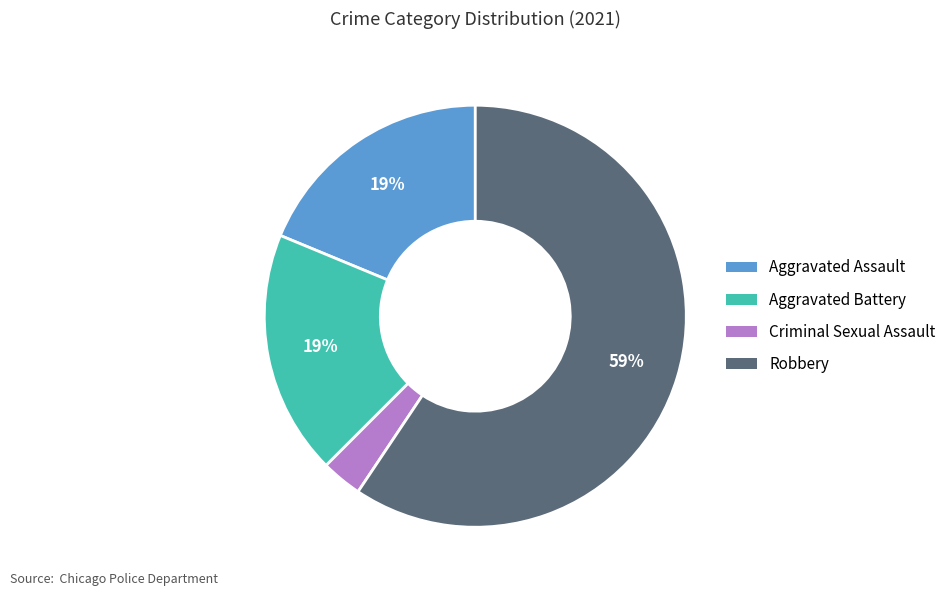

Between Aggravated Assault and Criminal Sexual Assault, which is larger?

Aggravated Assault